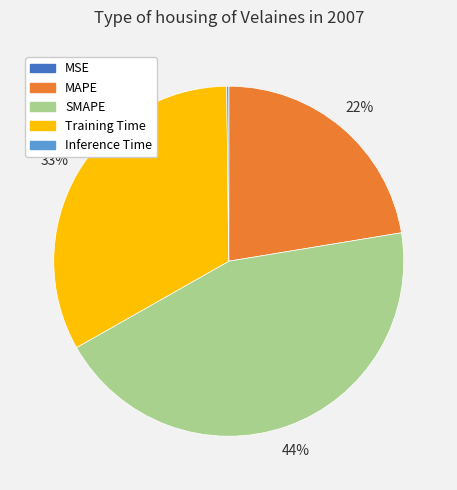

What percentage is the MAPE slice, to the nearest percent?

22%